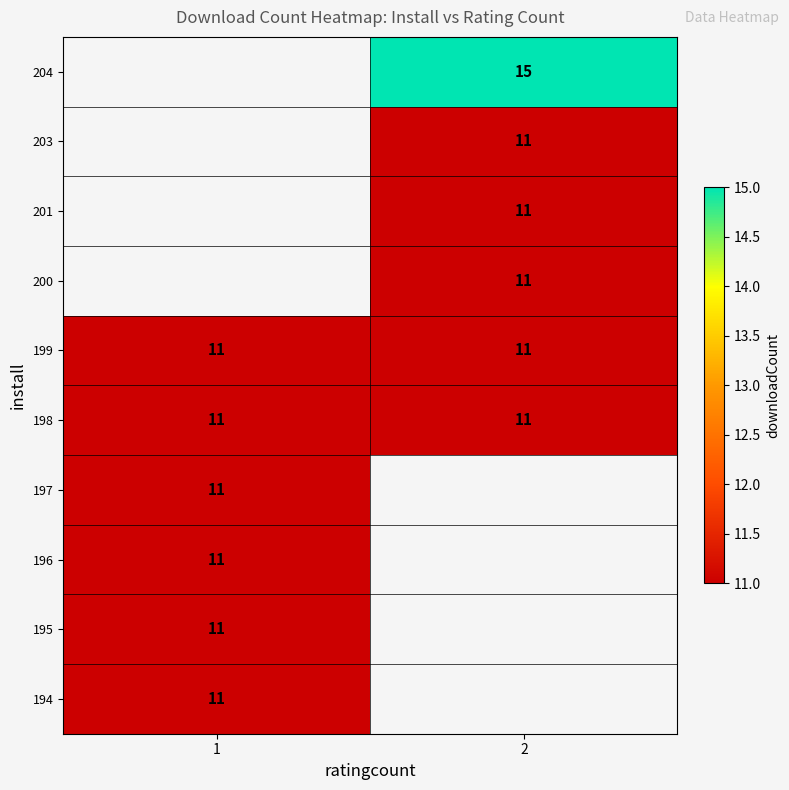

What is the minimum value shown in the chart?

11.0